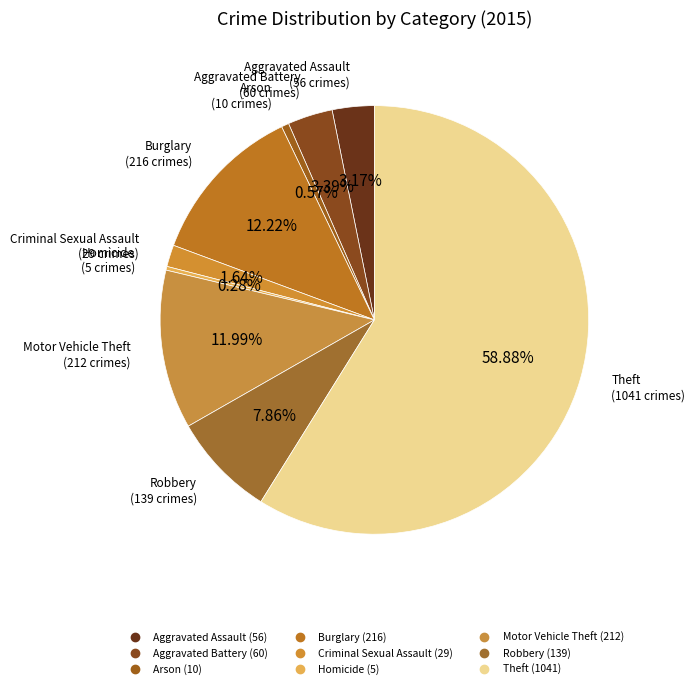

Does any single category account for the majority?

Yes